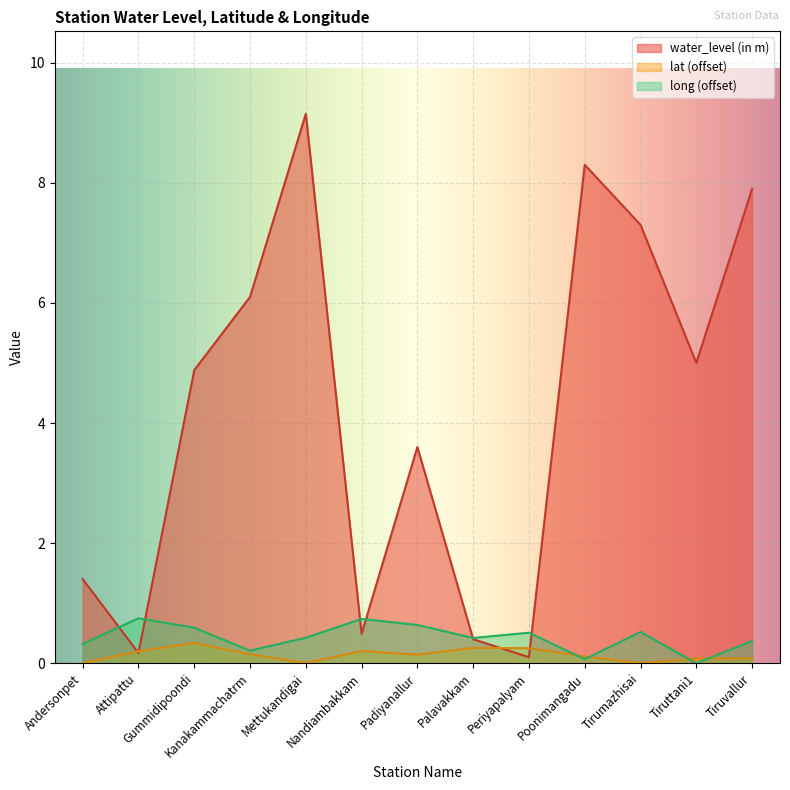

What is the difference between the second highest and minimum values in the long series?

0.7